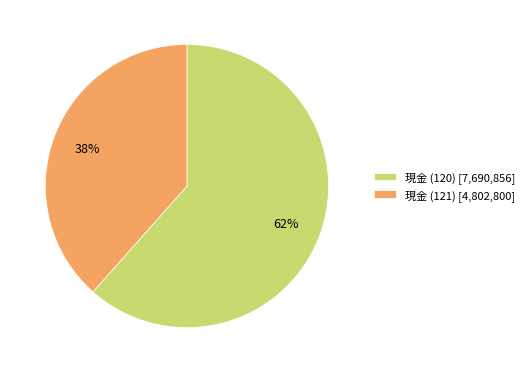

Which category has the smallest portion of the pie?

現金 (121)